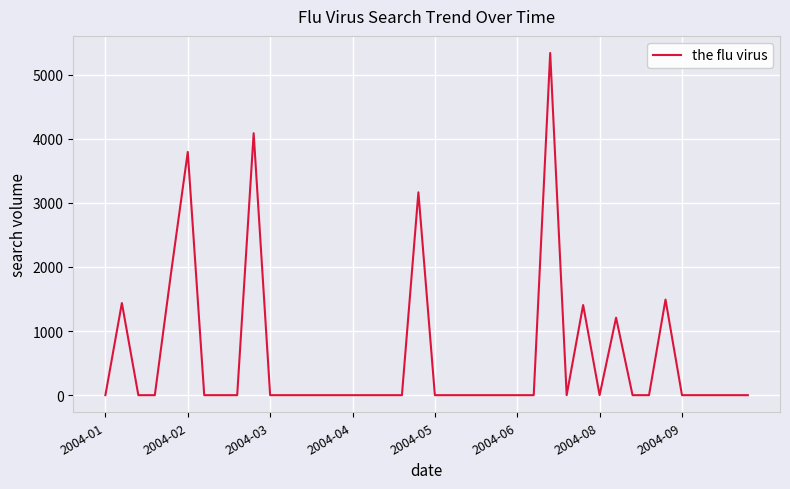

Does the chart have visible grid lines?

Yes